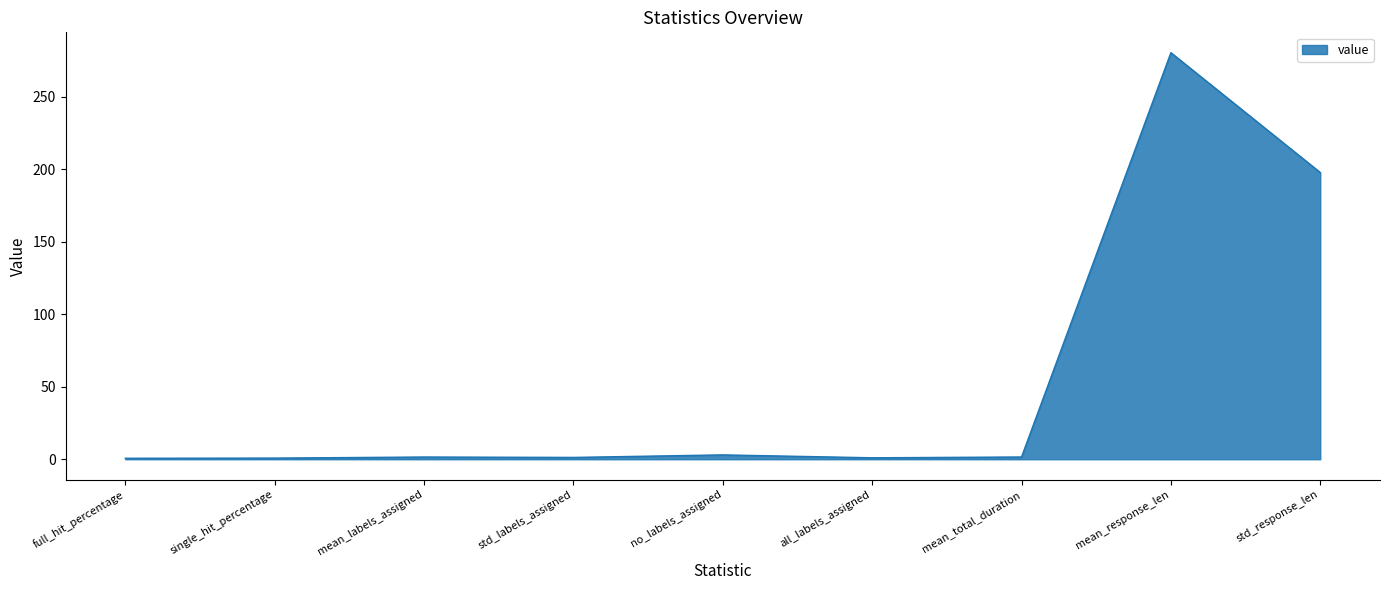

Is it true that the value at mean_response_len is 451.7?

False